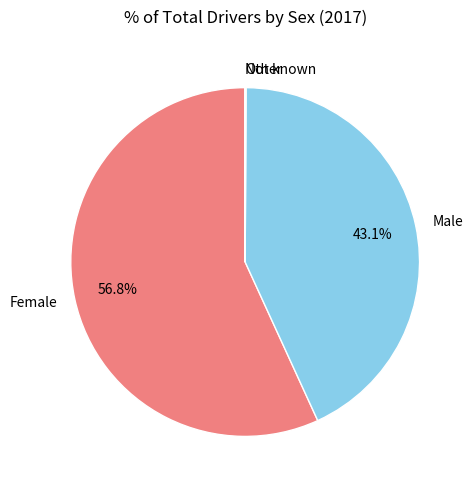

Which category has the biggest portion of the pie?

Female